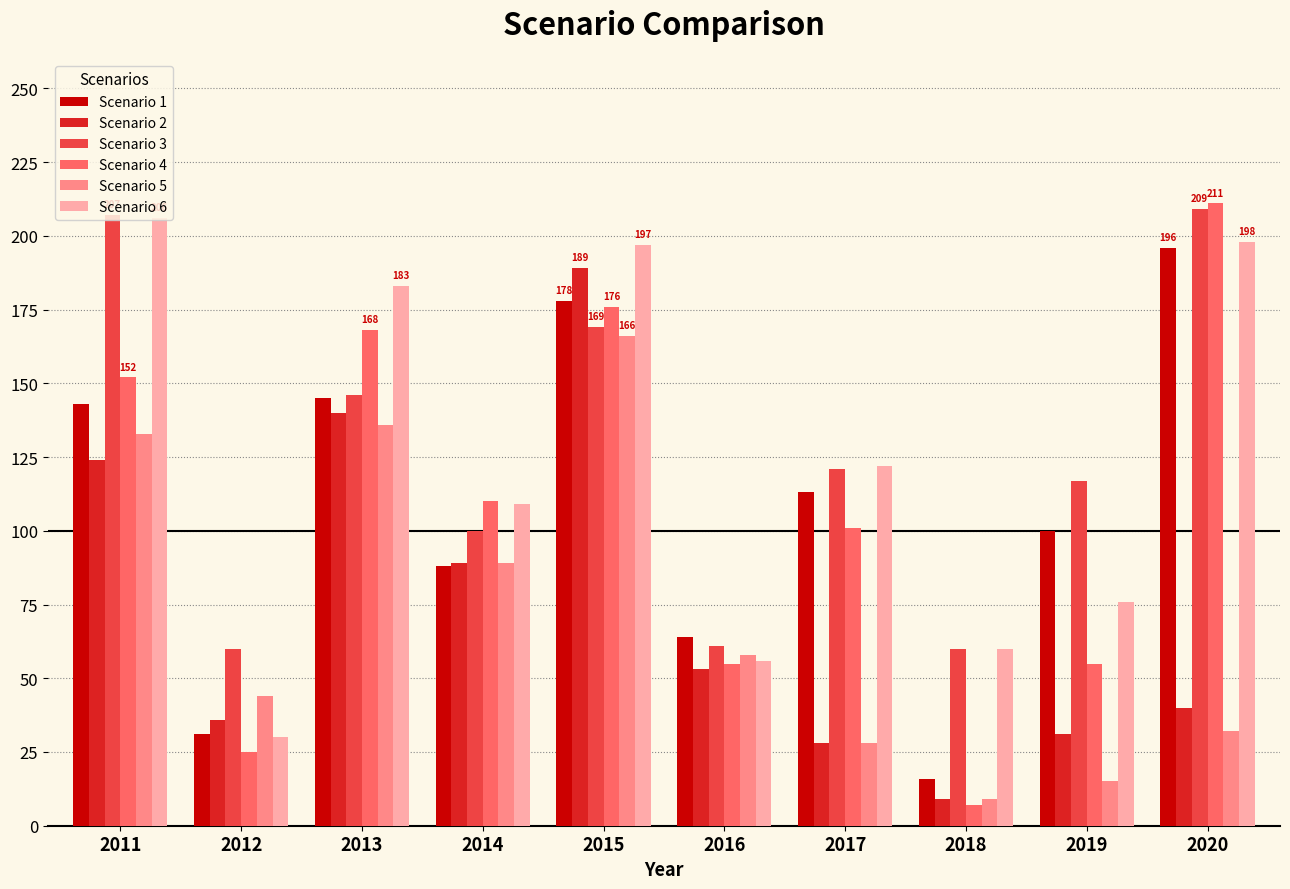

Which label corresponds to the smallest value in the chart?

2018